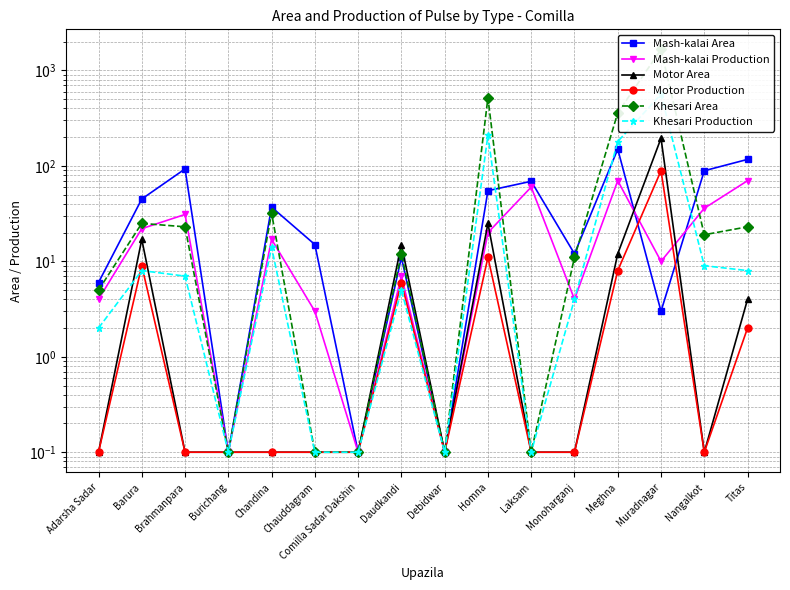

What position from the right is Titas?

1